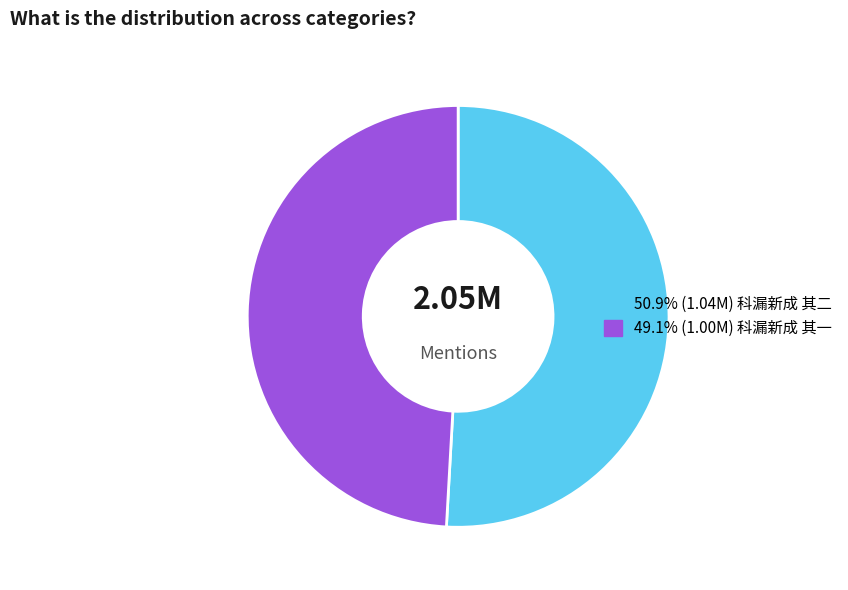

Is there any slice that represents more than half of the pie?

Yes